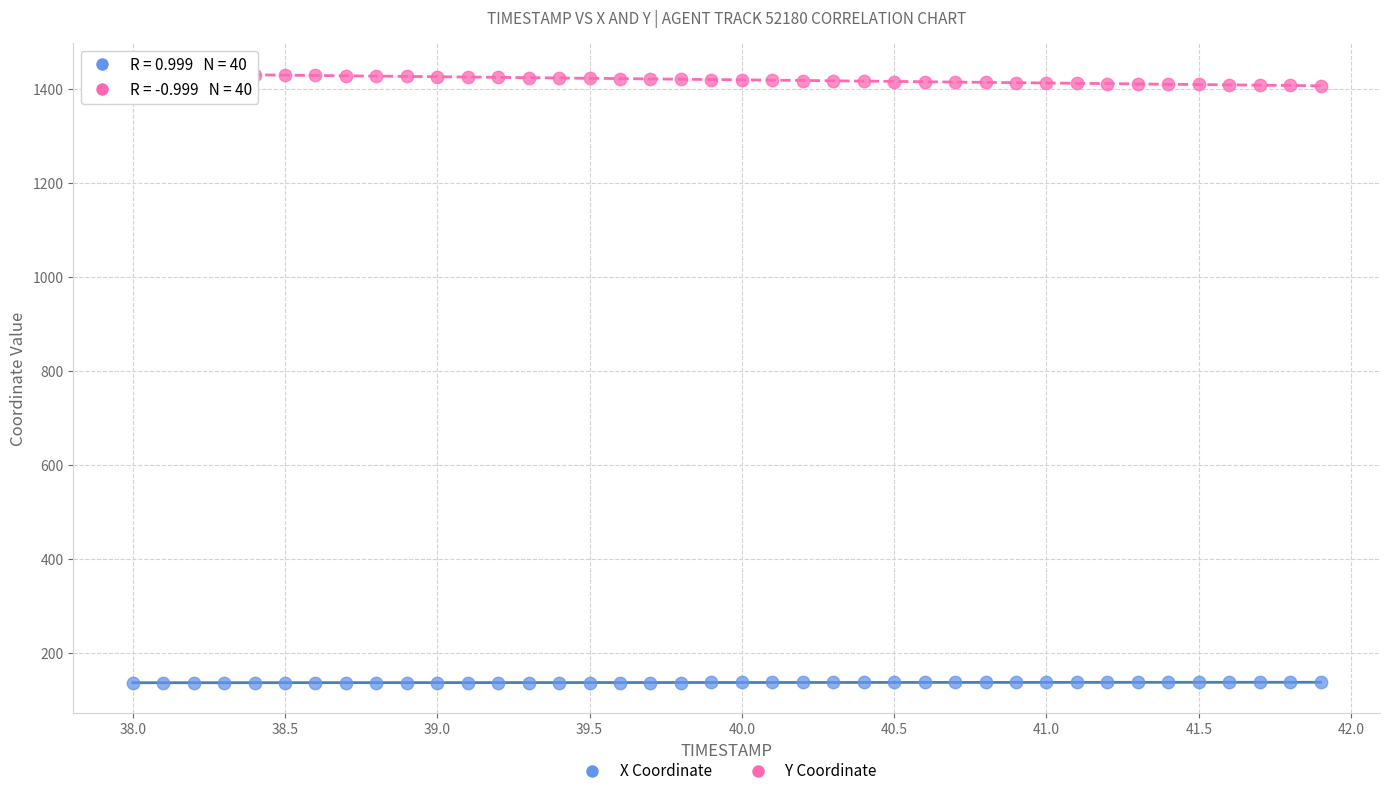

What is the X range (max minus min) for the scatter plot?

3.9